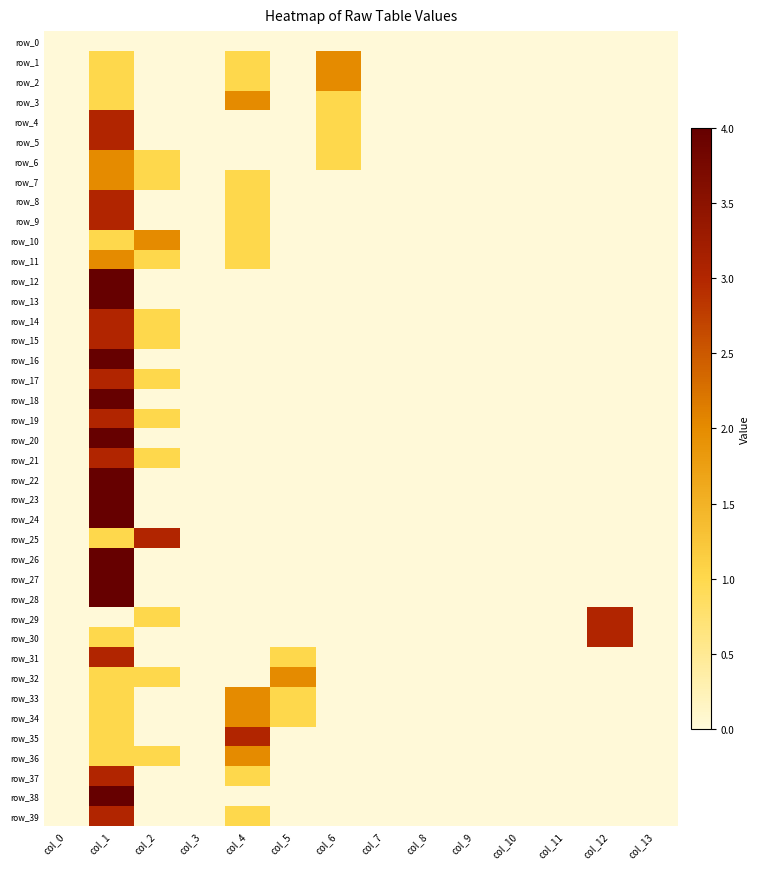

The value of row_39 at col_0 is 0. True or false?

True